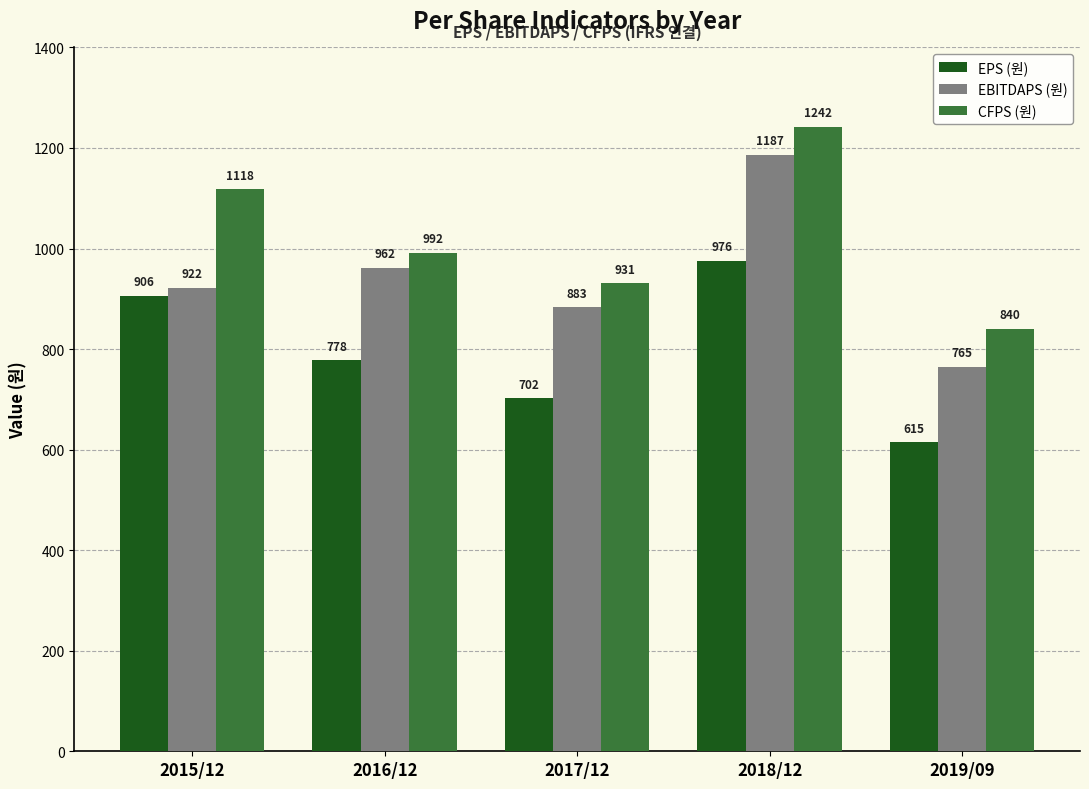

What is the smallest value displayed?

615